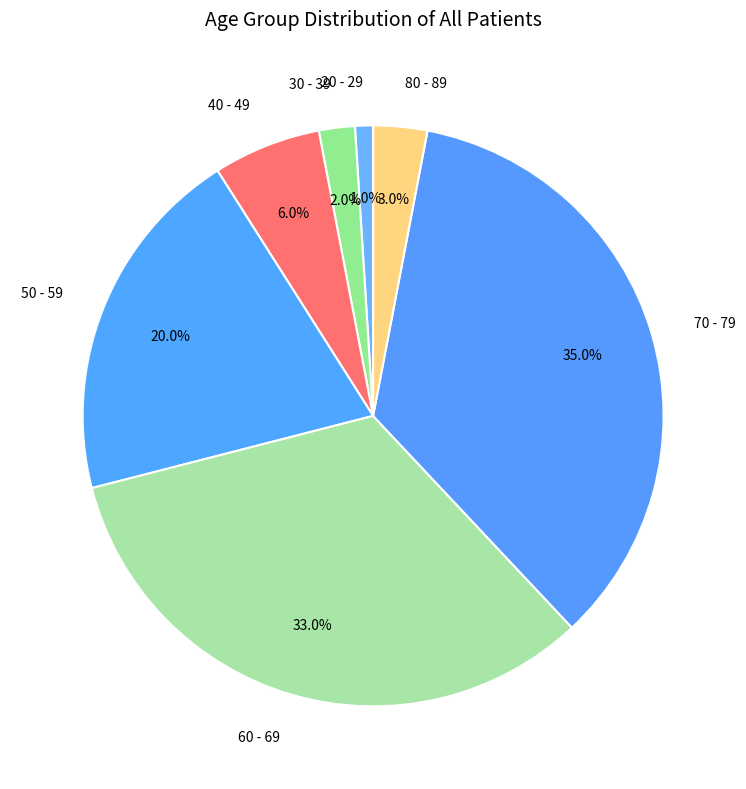

Between 60 - 69 and 30 - 39, which is larger?

60 - 69